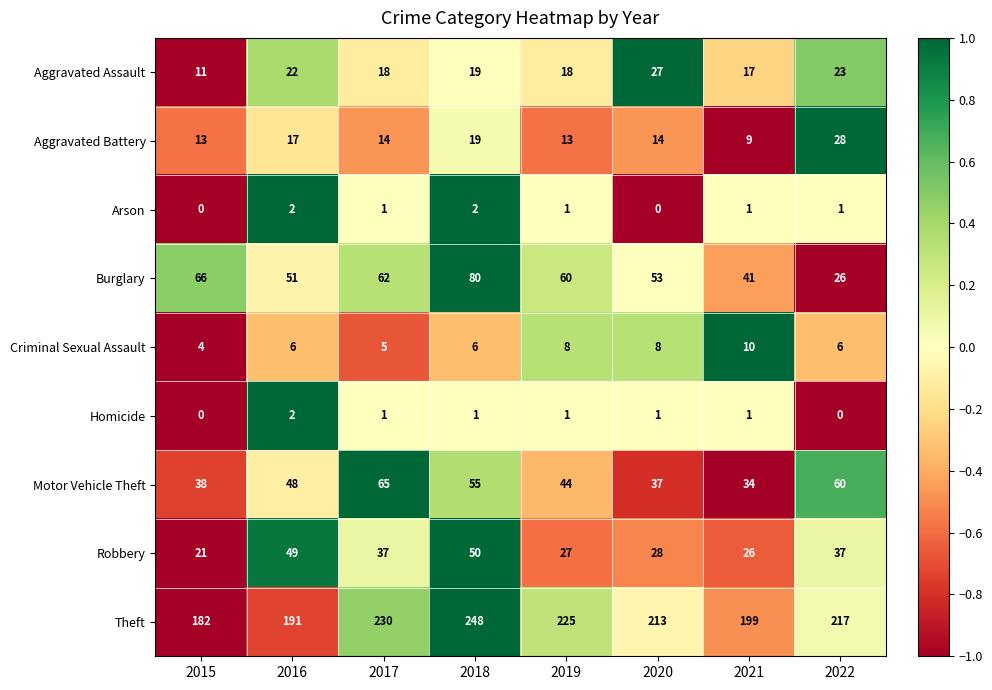

What is the difference between the maximum and minimum values in the Theft series?

66